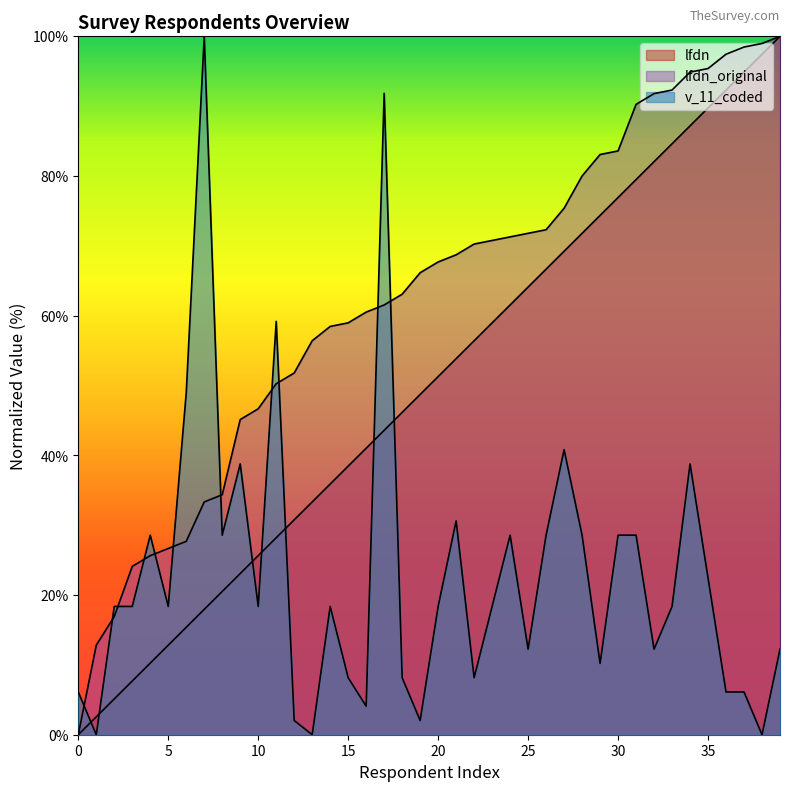

What are all the series names shown in the legend?

lfdn, lfdn_original, v_11_coded